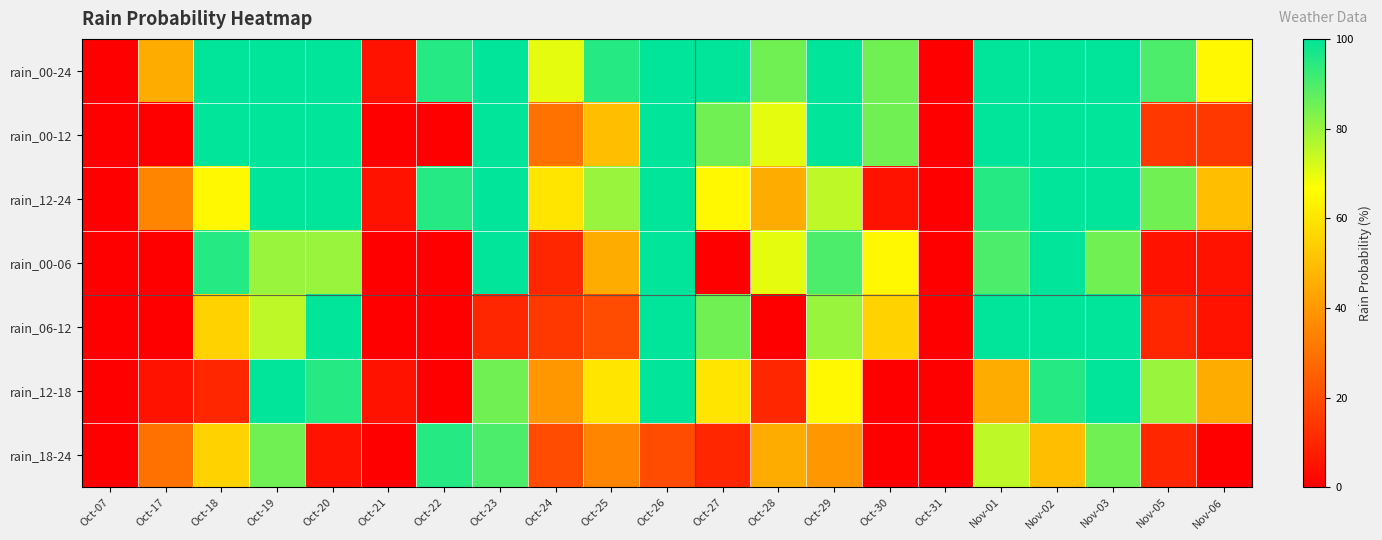

At Nov-03, list the series in order from largest to smallest.

rain_00-24, rain_00-12, rain_12-24, rain_06-12, rain_12-18, rain_00-06, rain_18-24